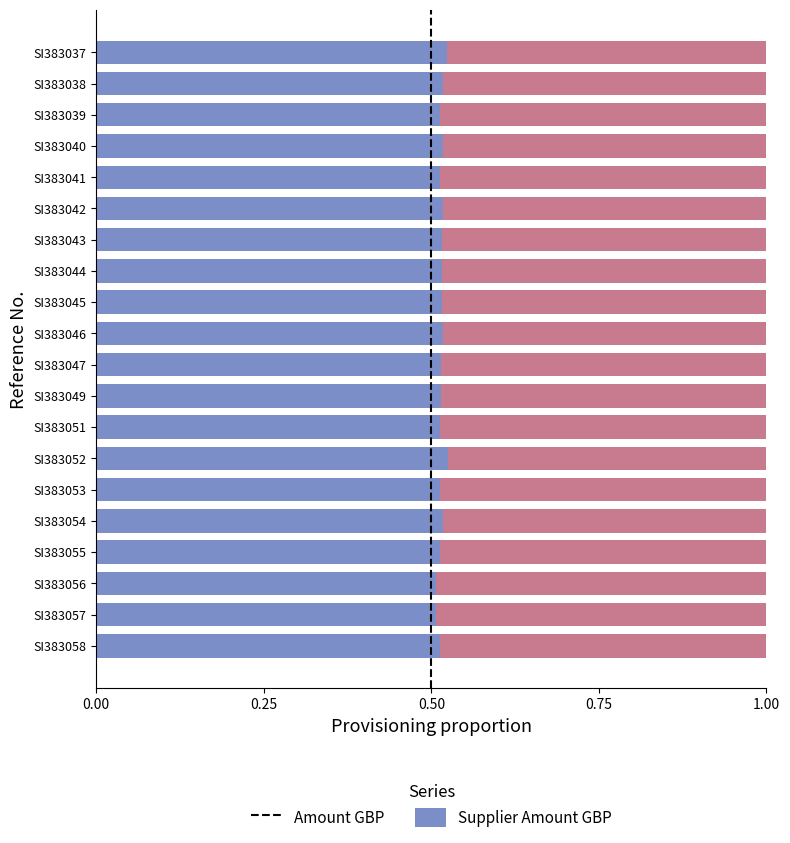

What is the total value across all series at SI383038?

1.0